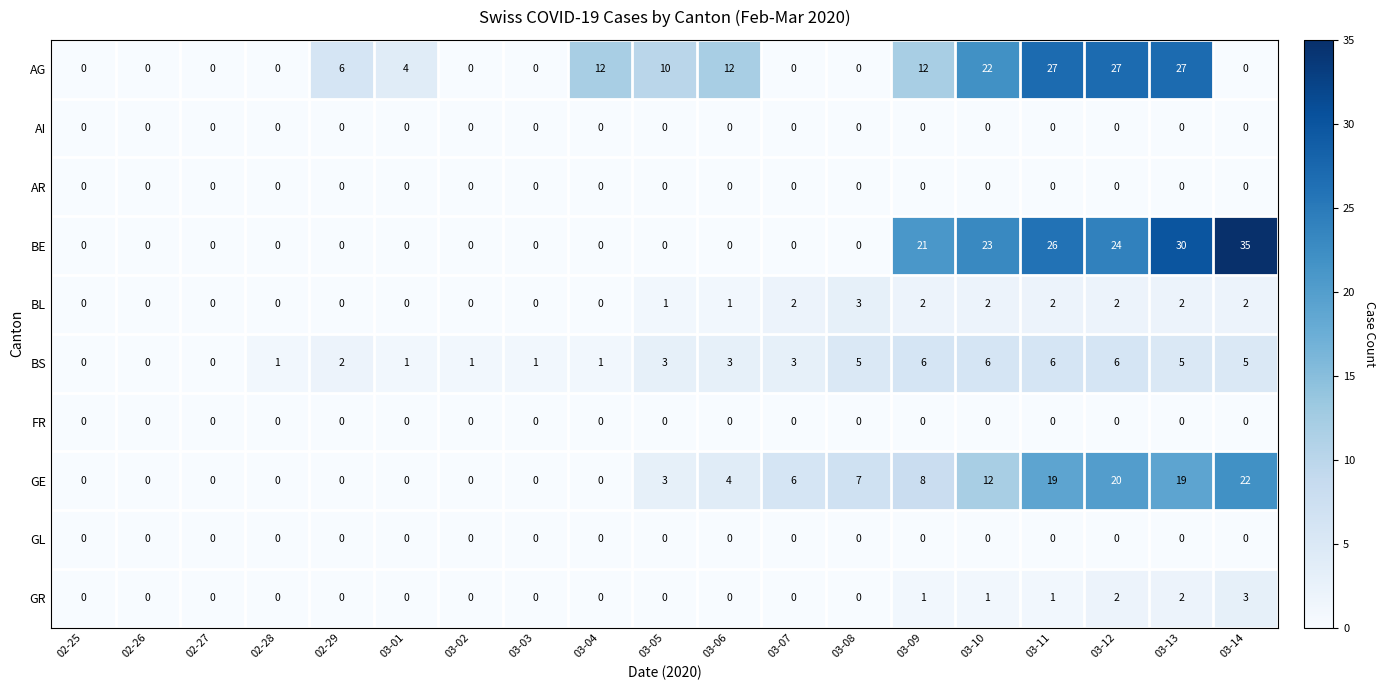

What is the difference between the maximum and minimum values in the BS series?

6